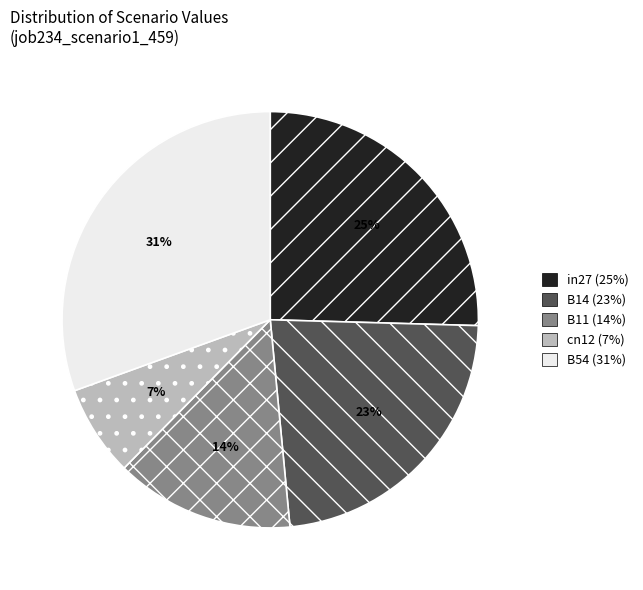

Is B54 the majority of the pie?

No